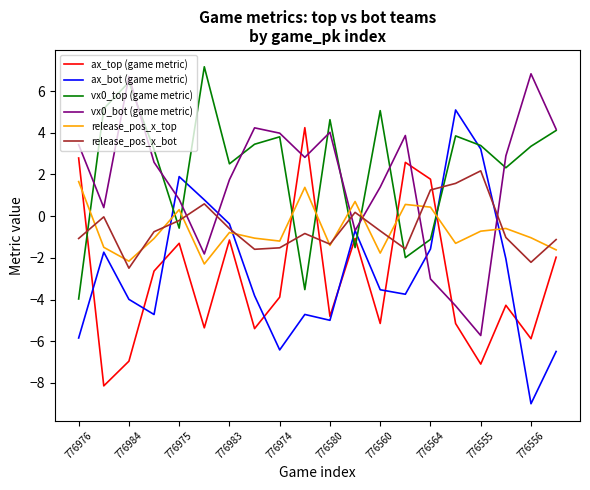

Which series has the largest range (max minus min)?

ax_bot (game metric)